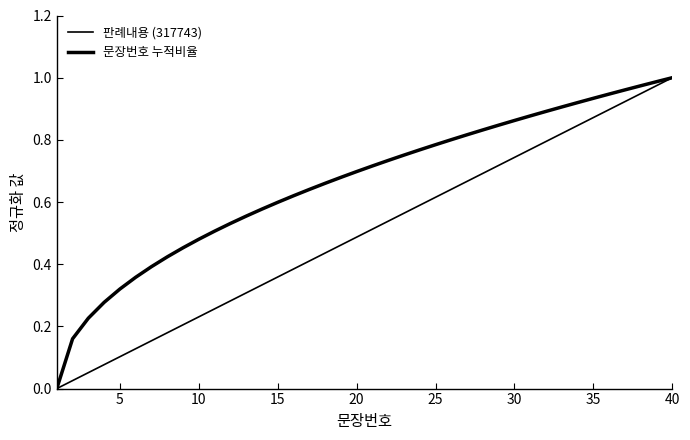

How many lines are shown in the chart?

2